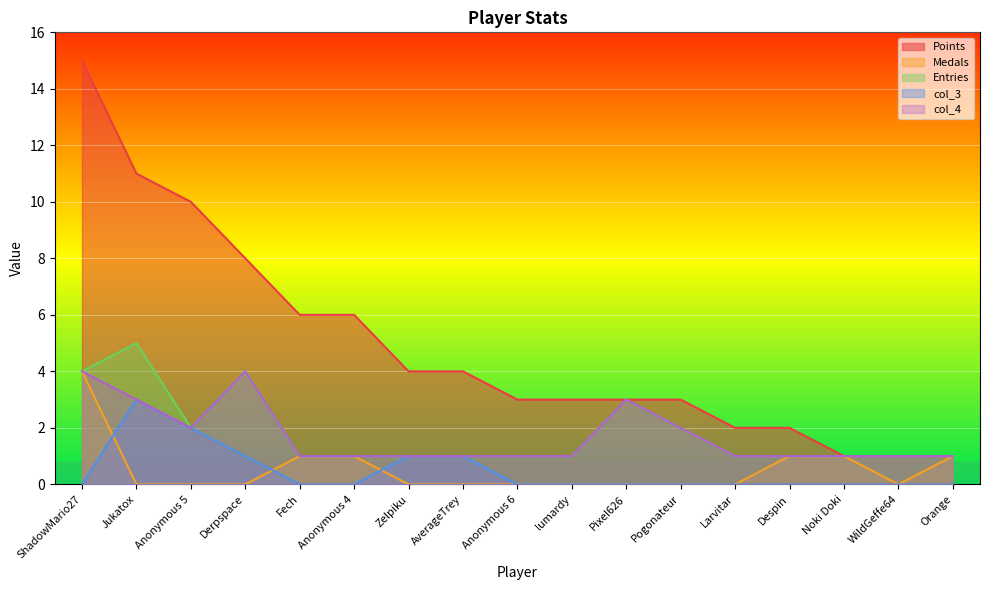

Count the Entries values in the range 1 to 2.

13